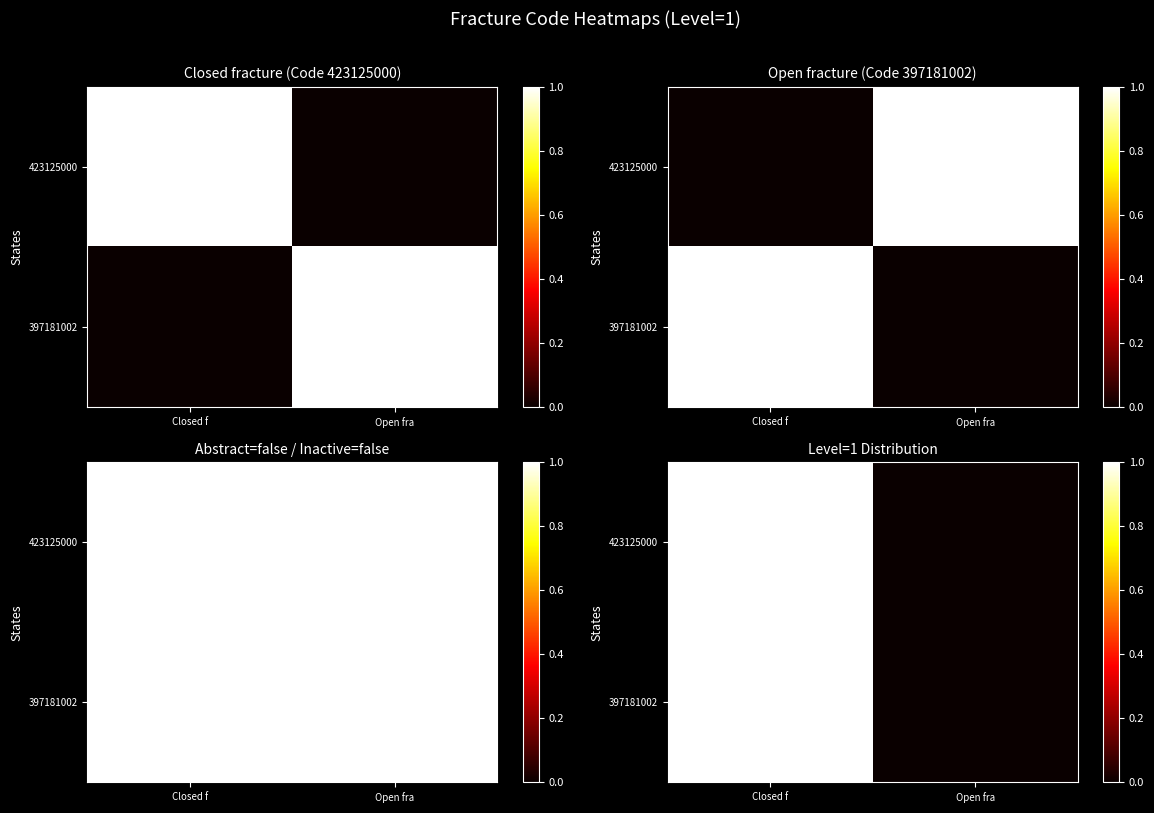

Which label corresponds to the smallest value in the chart?

Open fra